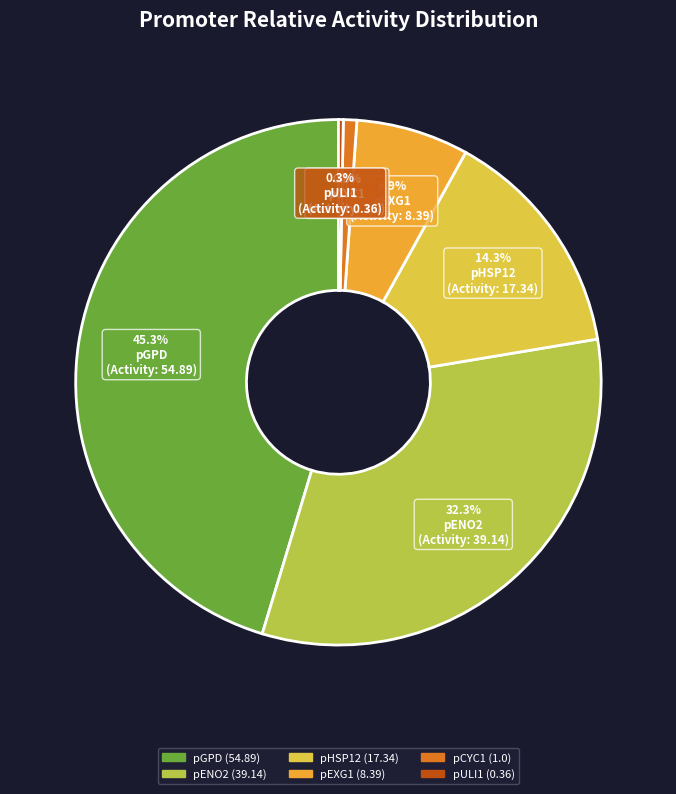

How many segments does this pie chart have?

6